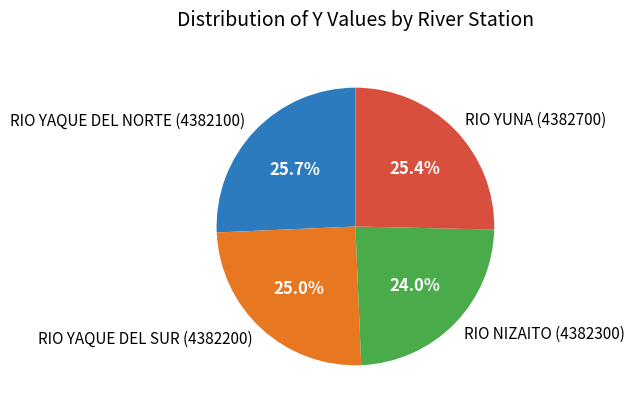

Count the number of slices in the pie.

4